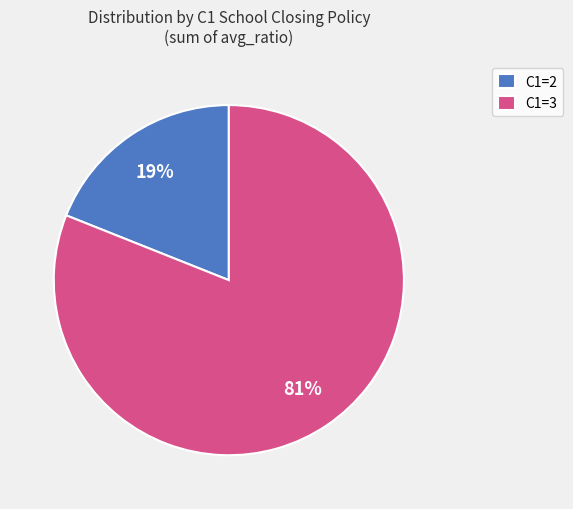

To the nearest percent, what is the average slice percentage?

50%